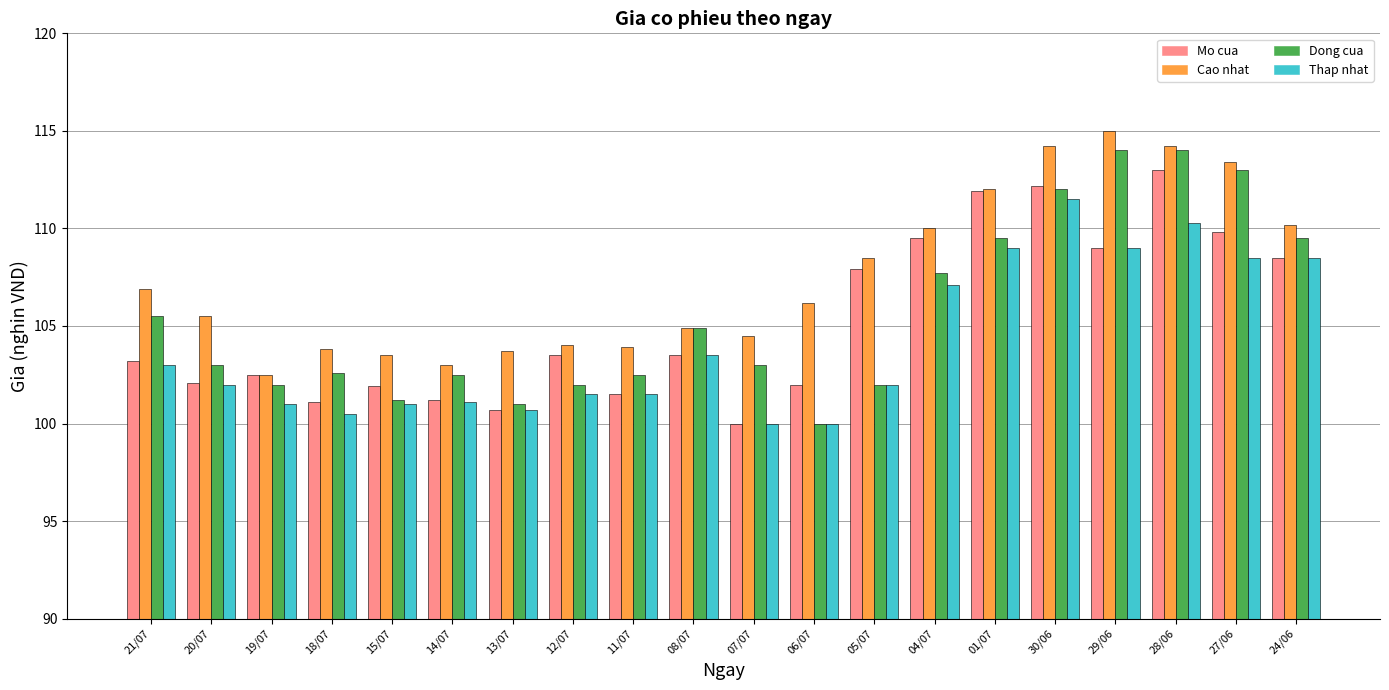

True or false: Dong cua has a value of 160.6 at 19/07.

False